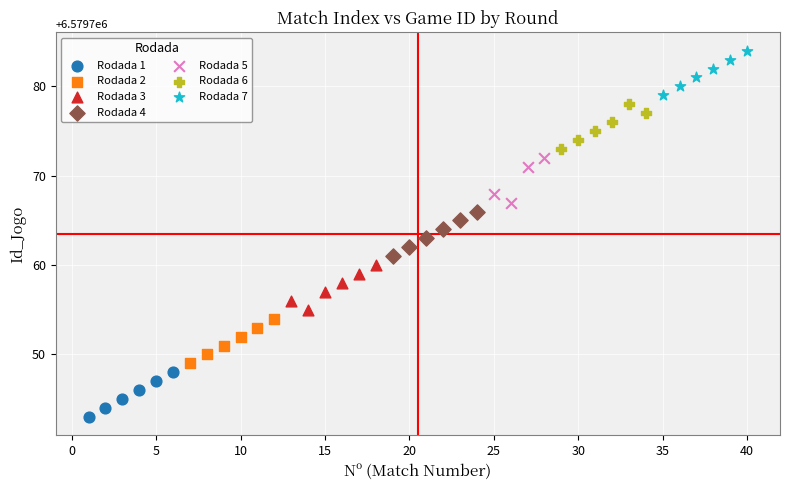

Which series contains the highest Y value?

Rodada 7